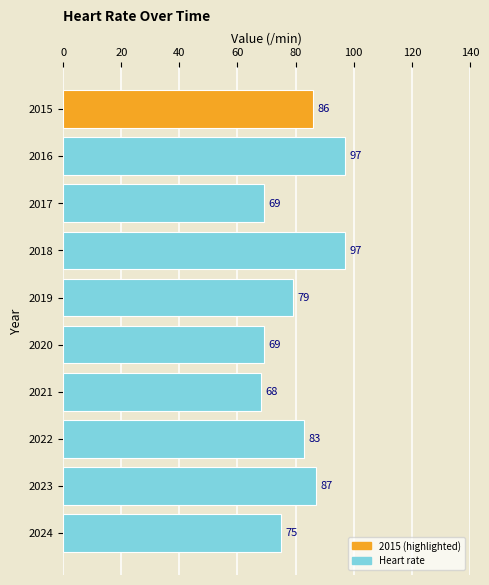

How many data points does each series have?

10